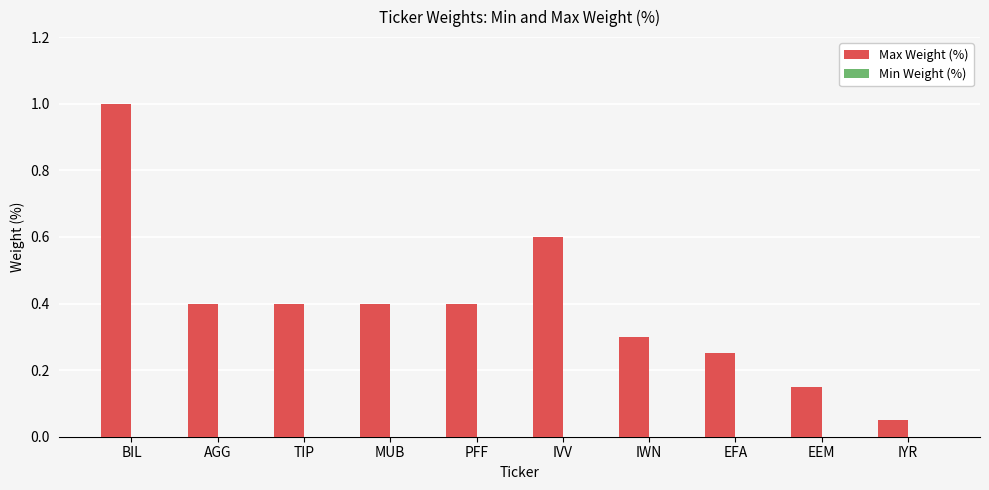

What position from the right is TIP?

8